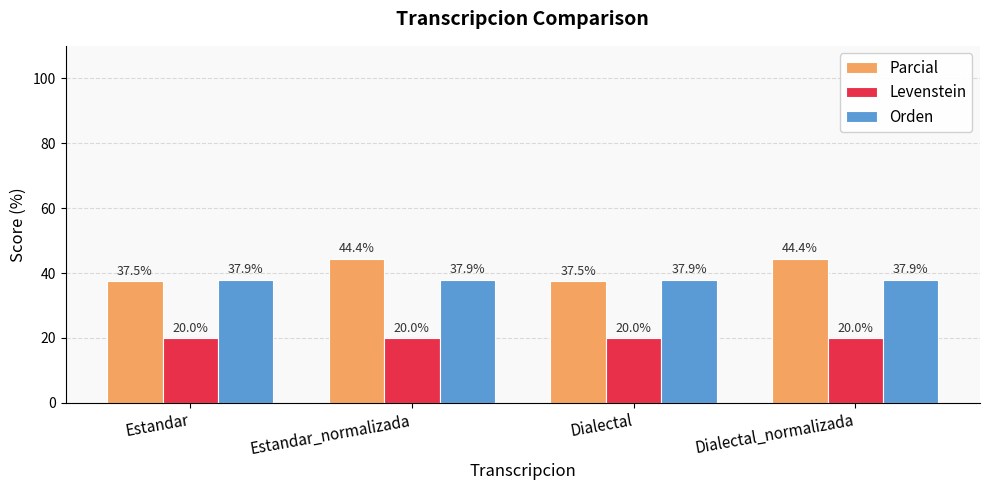

At Estandar, list the series in order from largest to smallest.

Orden, Parcial, Levenstein